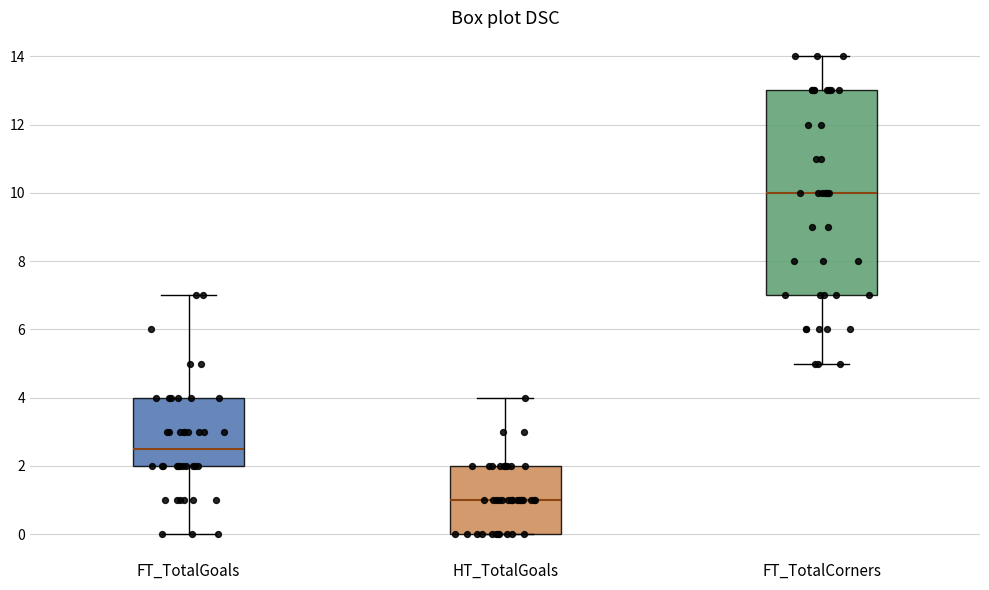

Which box's median line is the lowest?

HT_TotalGoals